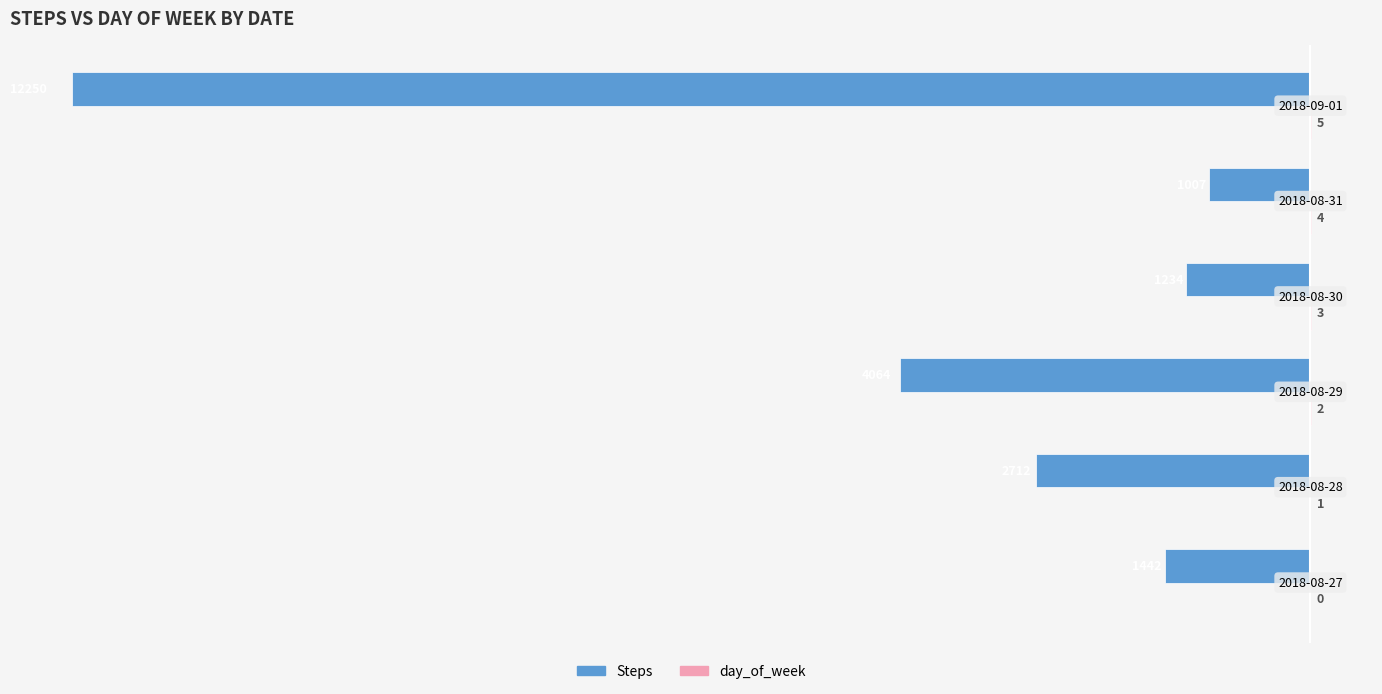

What is the greatest value displayed?

5